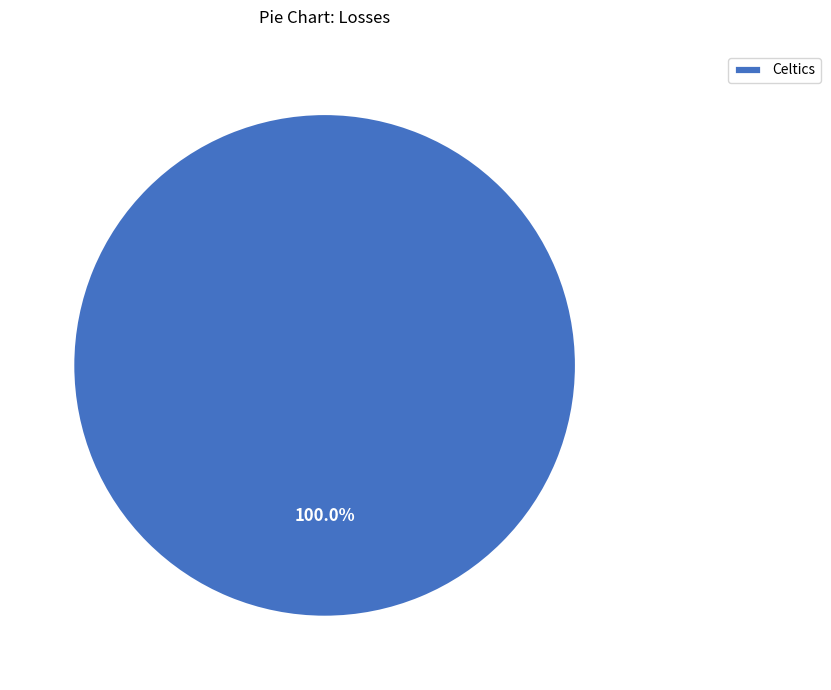

Rank the categories by value from highest to lowest.

Celtics